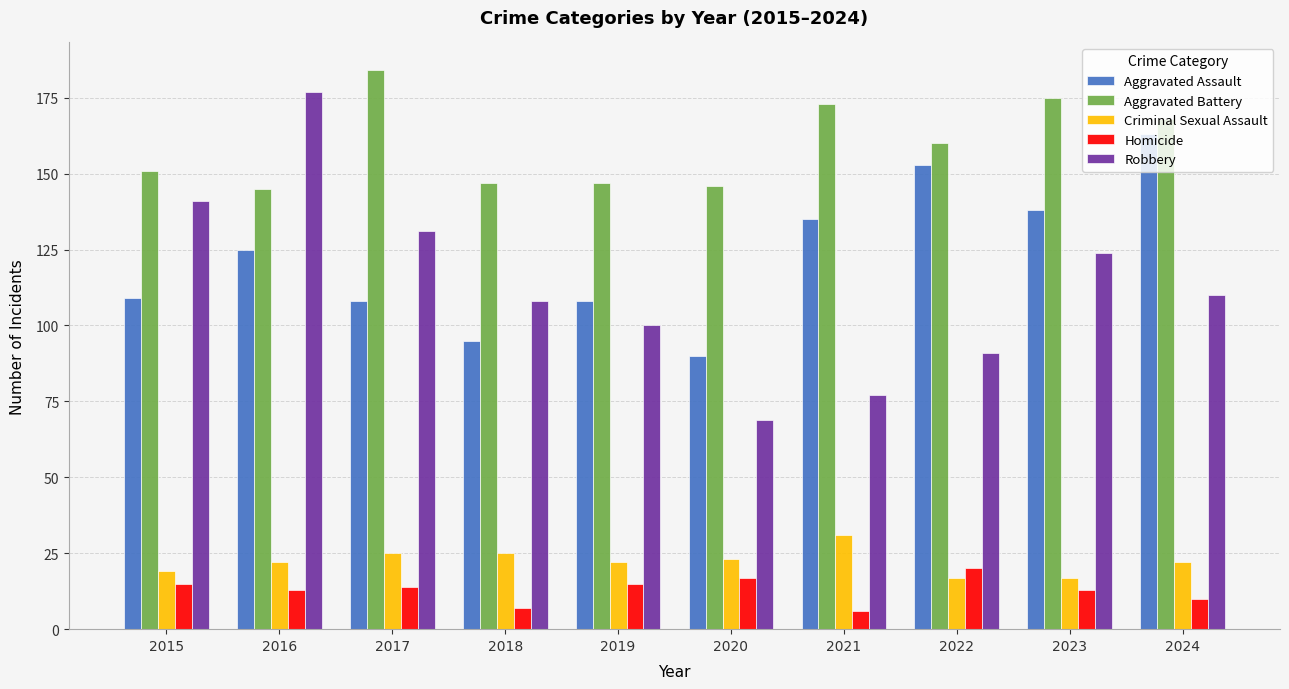

Where does the Homicide series first go above 14?

2015